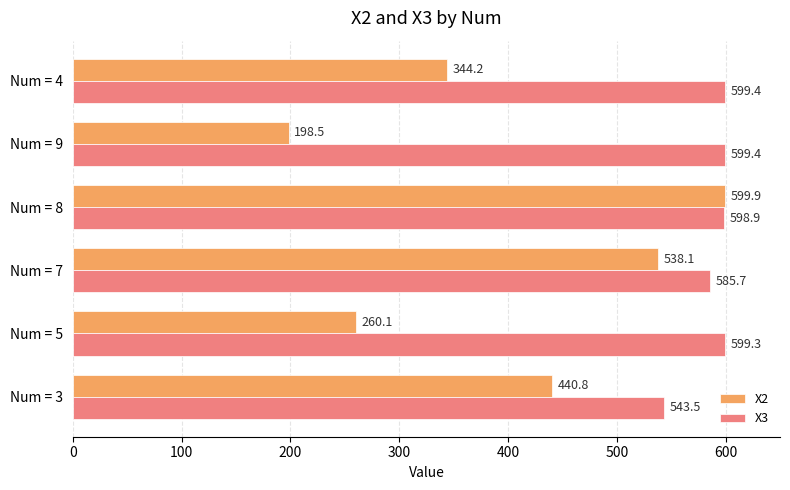

What is the minimum value for X3?

543.5